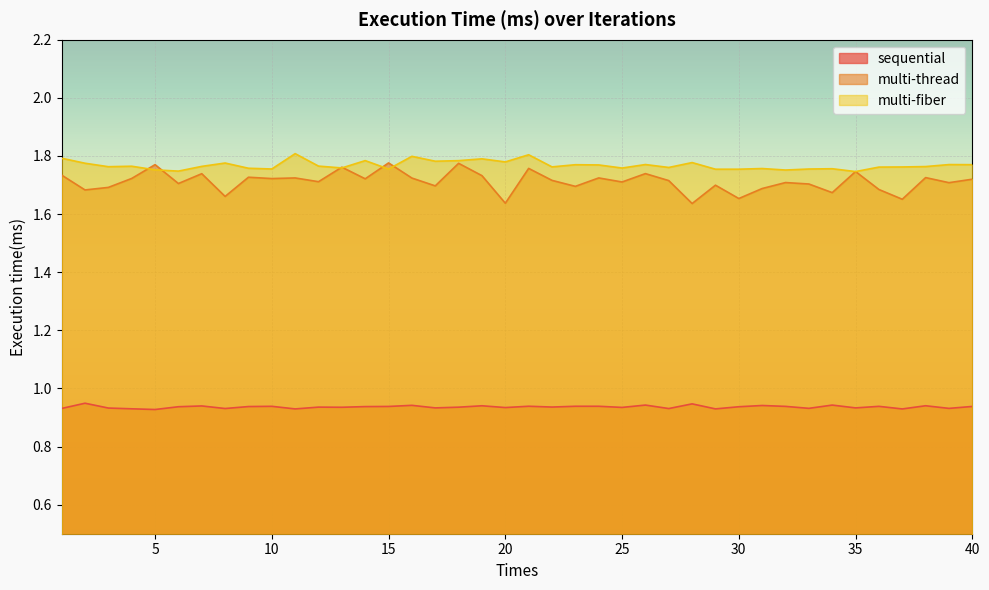

Where is multi-thread nearest to the value 1?

28